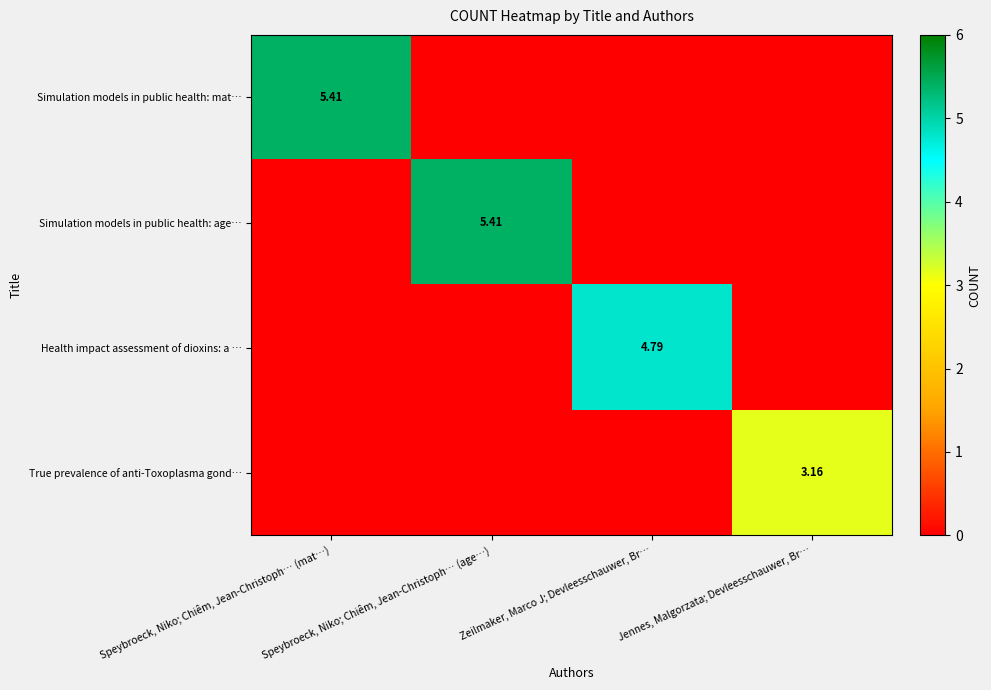

The True prevalence of anti-Toxoplasma gond… series shows 1.9 at Speybroeck, Niko; Chiêm, Jean-Christoph… (mat…). True or false?

False